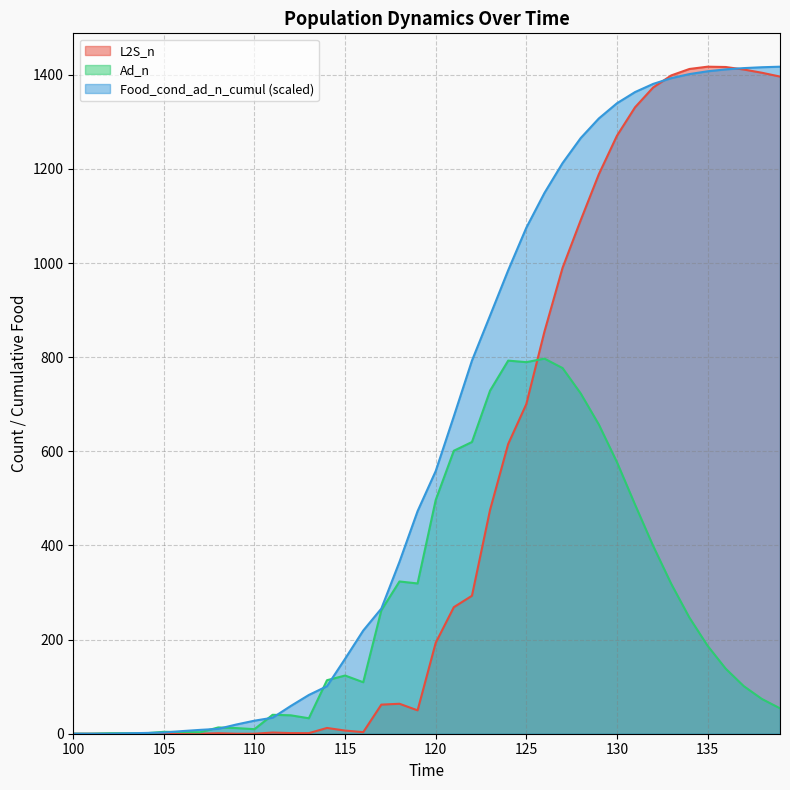

Reading right to left, transcribe all the data shown in this chart.

L2S_n: 1396.3	1404.4	1411.3	1416.6	1417.3	1412.4	1398.8	1373.1	1331.0	1270.5	1188.6	1091.0	989.9	854.3	700.3	615.7	475.7	293.1	268.9	193.1	49.7	63.7	61.8	3.3	6.7	12.2	1.2	1.4	2.5	0.0	0.0	1.0	0.0	0.0	1.0	0.0	0.0	0.0	0.0	0.0
Ad_n: 54.0	73.9	101.1	138.3	187.1	246.8	318.2	399.0	486.8	577.2	657.1	723.1	777.0	797.0	789.5	792.8	728.9	619.8	601.2	496.5	319.3	323.5	262.3	109.4	123.6	113.7	32.9	39.1	40.2	9.7	12.0	13.3	3.1	3.6	4.0	1.0	1.0	1.0	0.0	0.0
Food_cond_ad_n_cumul: 1417.3	1416.1	1414.3	1411.5	1407.5	1401.6	1392.9	1380.7	1363.3	1339.5	1307.2	1265.6	1212.4	1149.0	1075.1	984.8	888.5	792.7	674.4	558.1	472.9	365.2	265.9	219.2	159.3	100.9	82.4	58.9	34.0	27.7	19.6	10.3	8.2	5.6	2.5	1.7	0.8	0.0	0.0	0.0